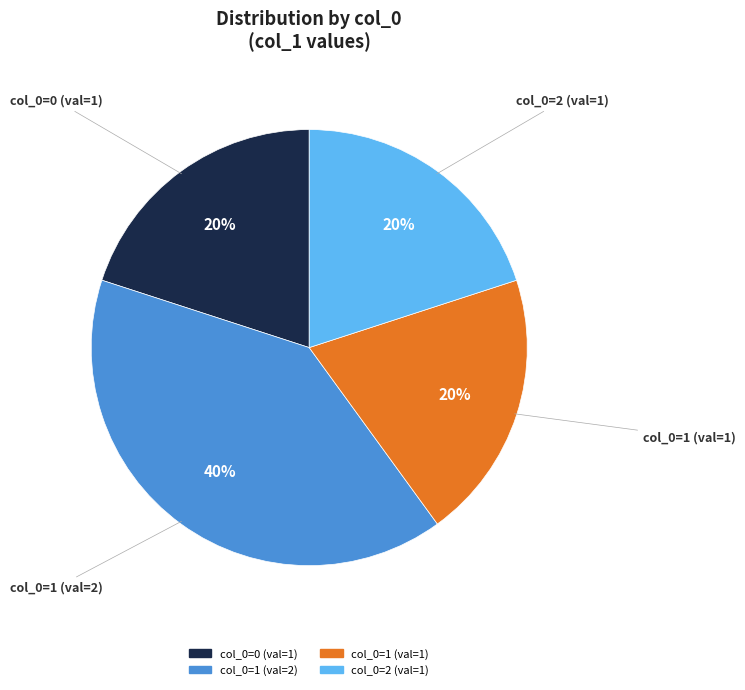

Which category has the biggest portion of the pie?

col_0=1 (val=2)